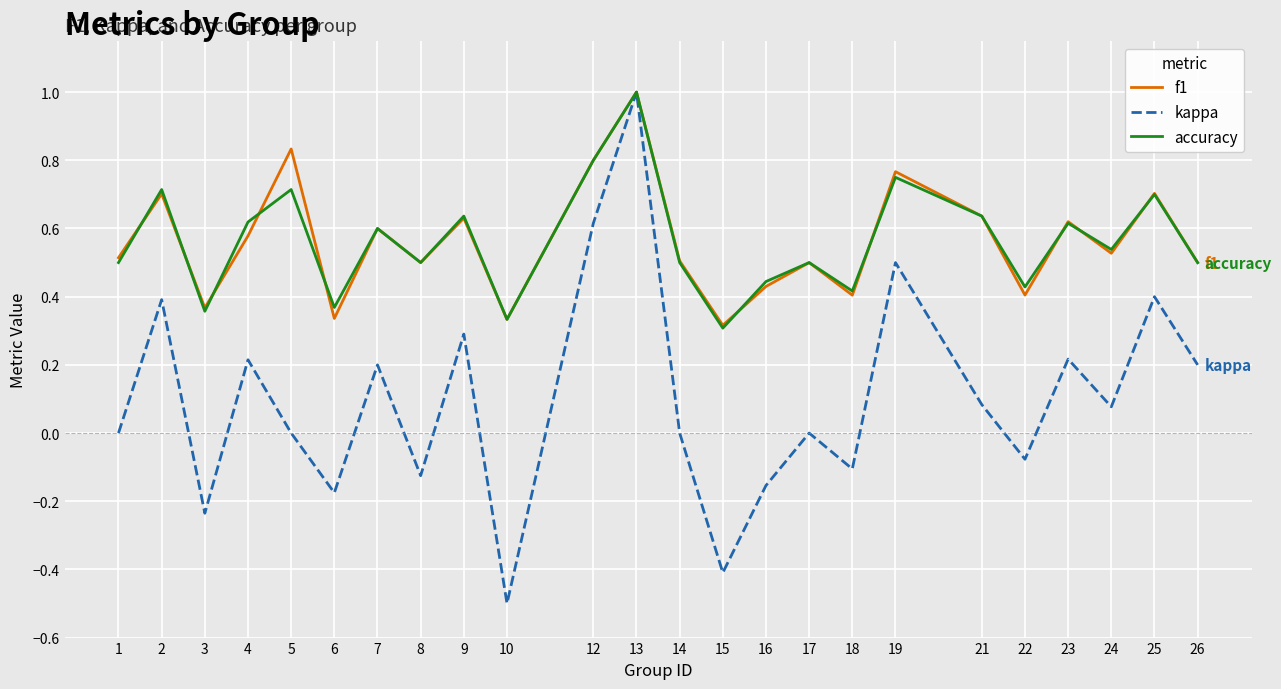

Which category has the highest value in the kappa series?

13